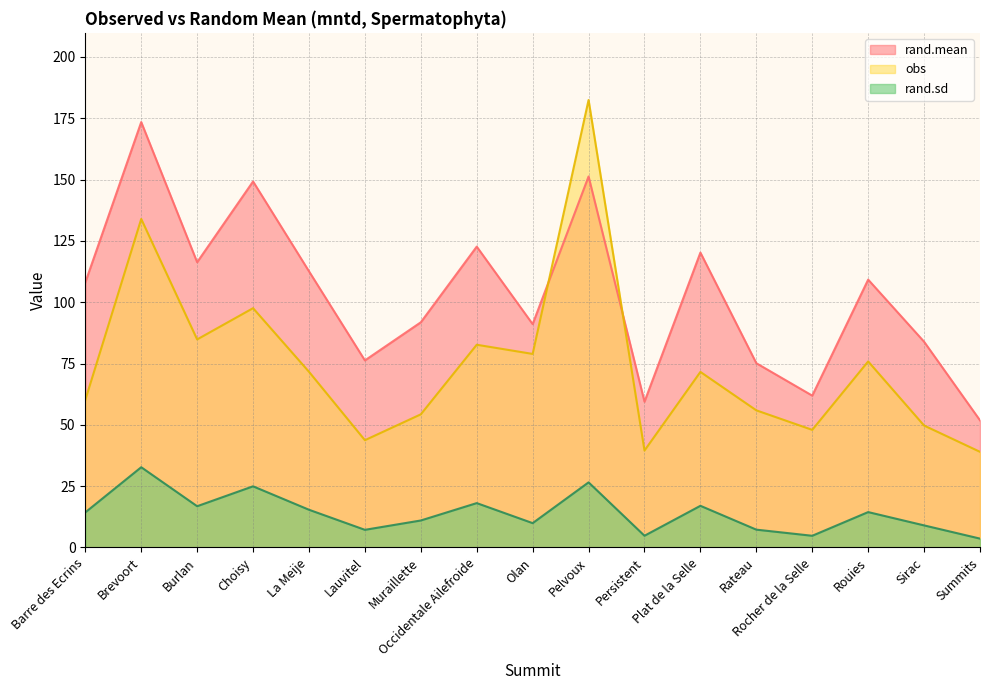

Is it true that rand.mean equals 231.0 at Choisy?

False